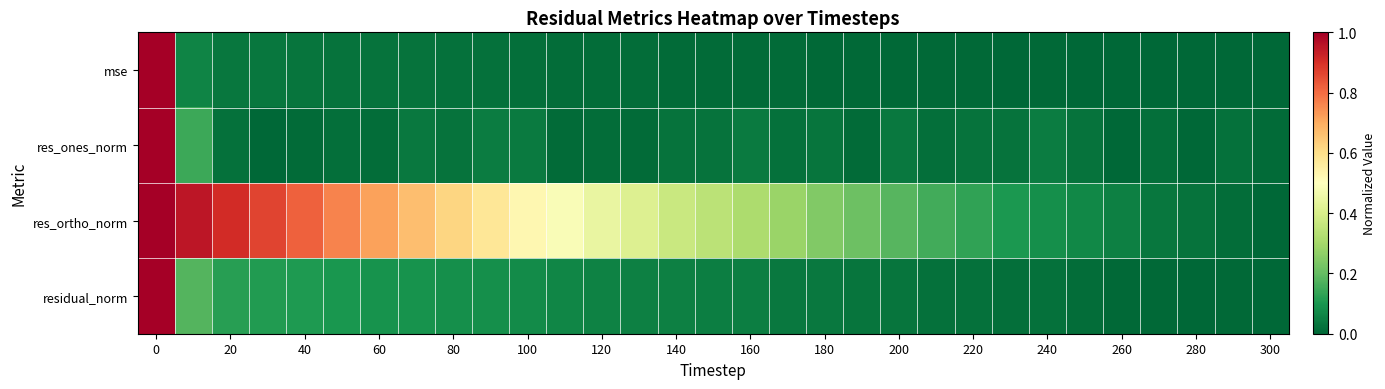

At how many categories does at least one series exceed 0?

31